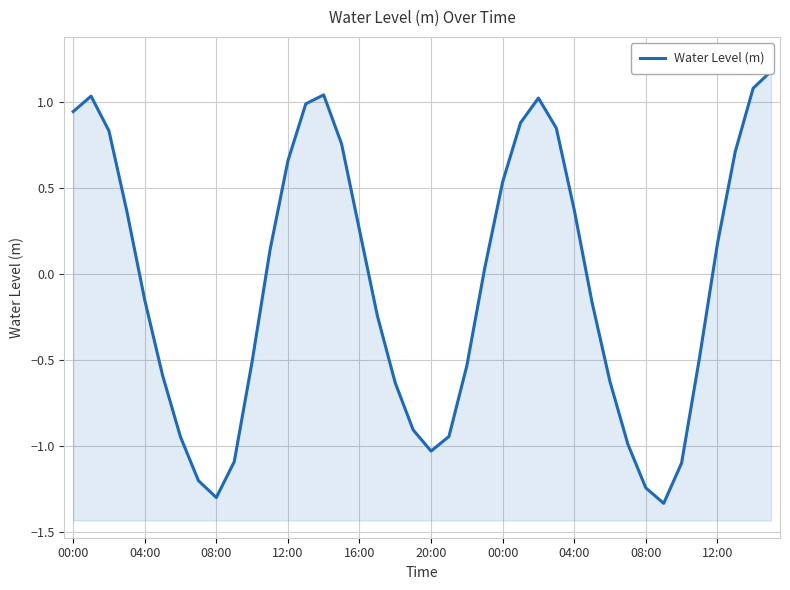

What is the value of the 13th point from the left?

0.7